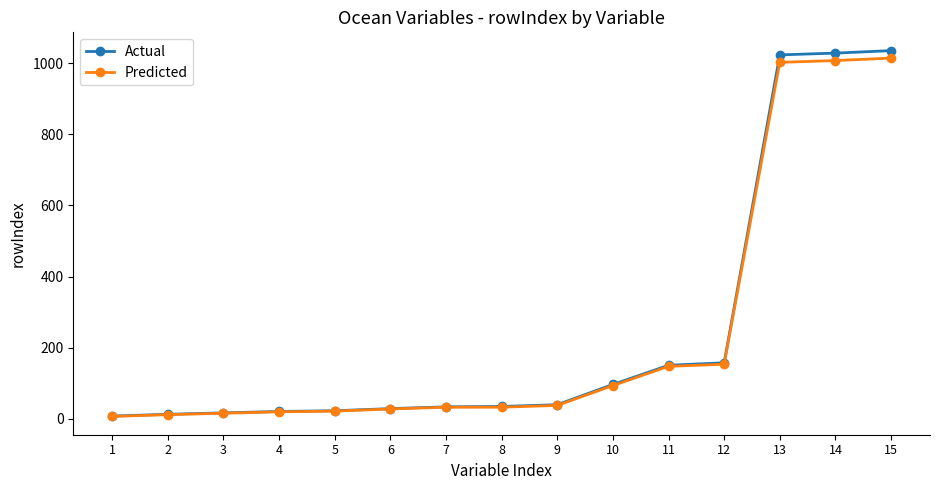

At how many categories does at least one series exceed 787?

3